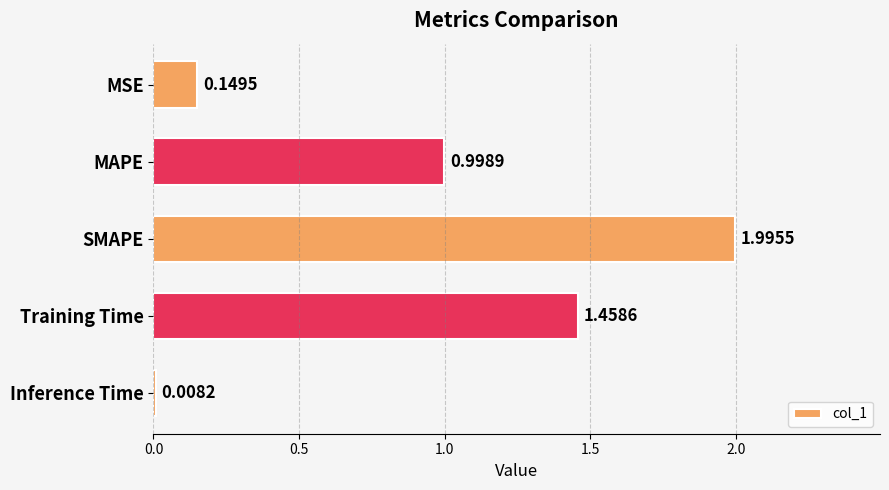

How many series are shown in this chart?

1